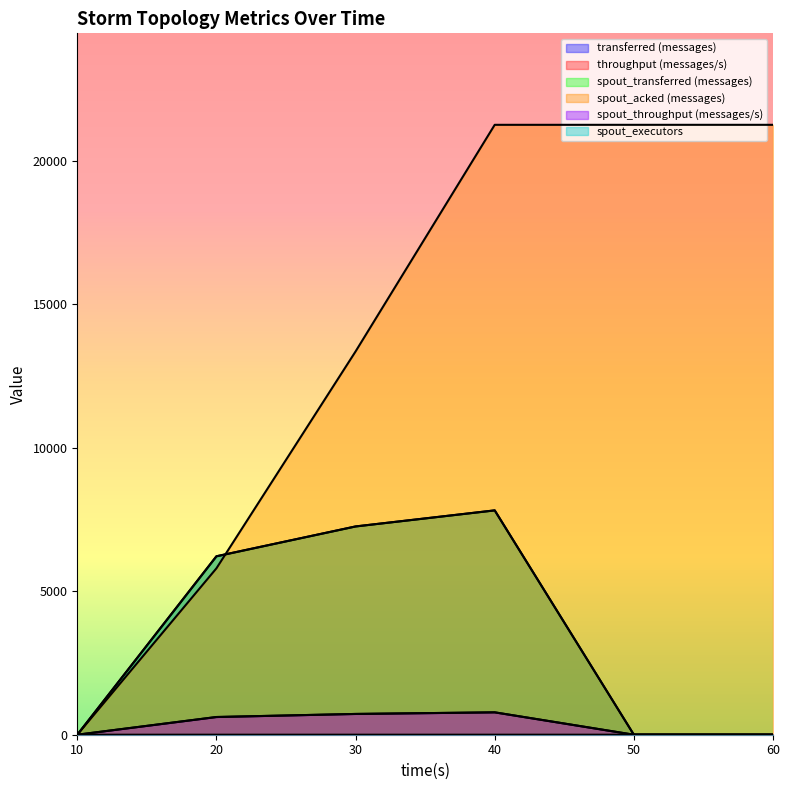

What is the sum of the transferred (messages) values at 10 and 20?

6220